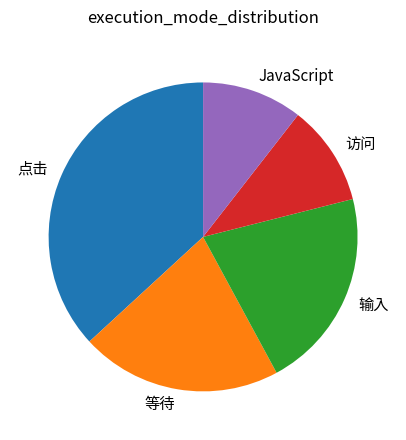

How many segments does this pie chart have?

5